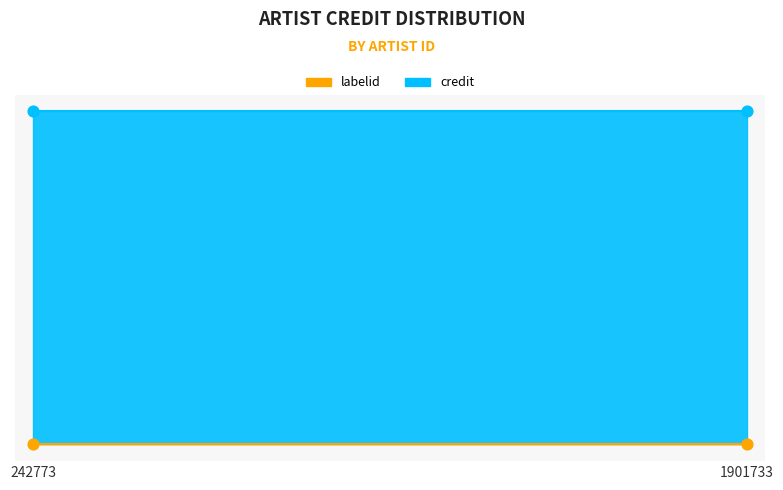

What are all the series names shown in the legend?

credit, labelid